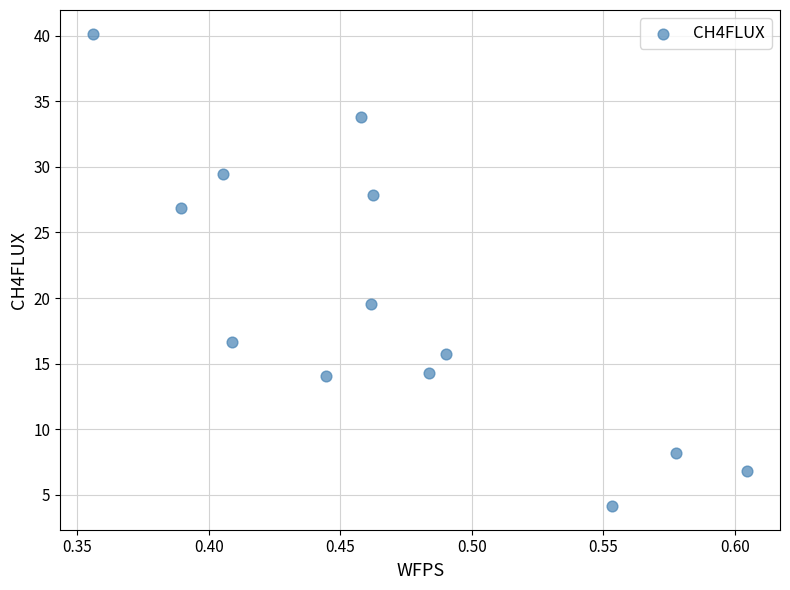

What Y value in the scatter plot is closest to 22?

19.5